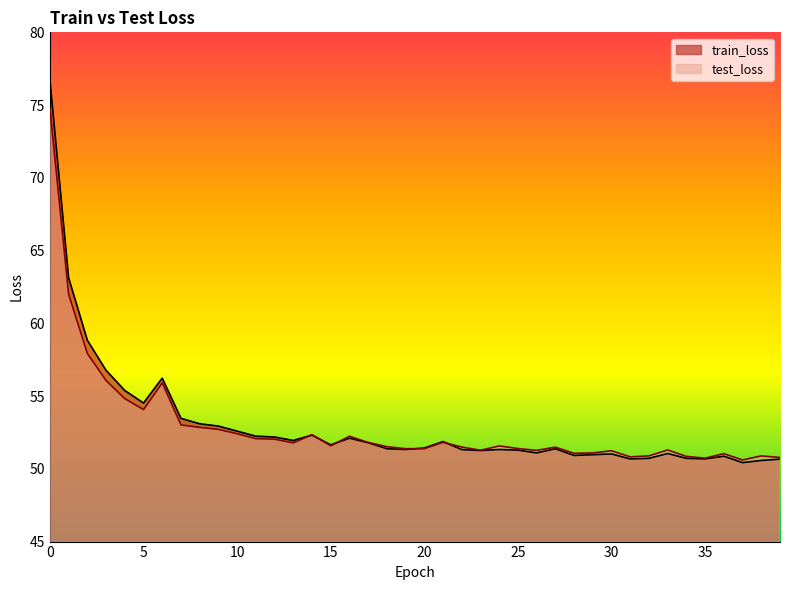

At which category does train_loss reach its first local valley?

5